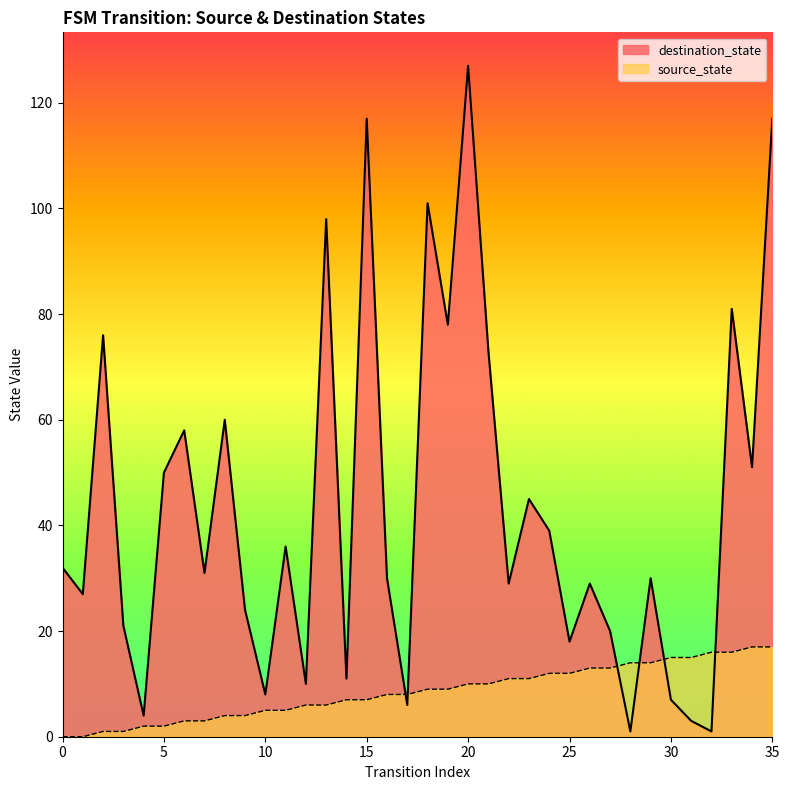

How many data points in source_state are above 9?

16